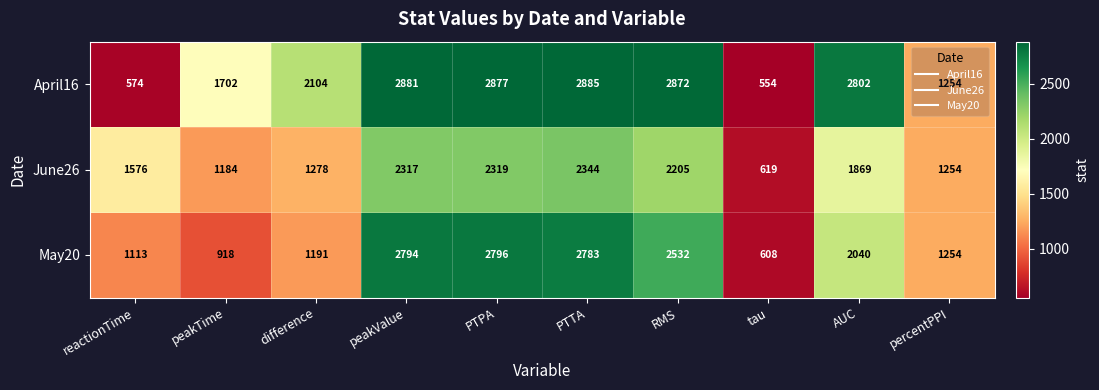

At which category is the sum across all series the highest?

PTTA